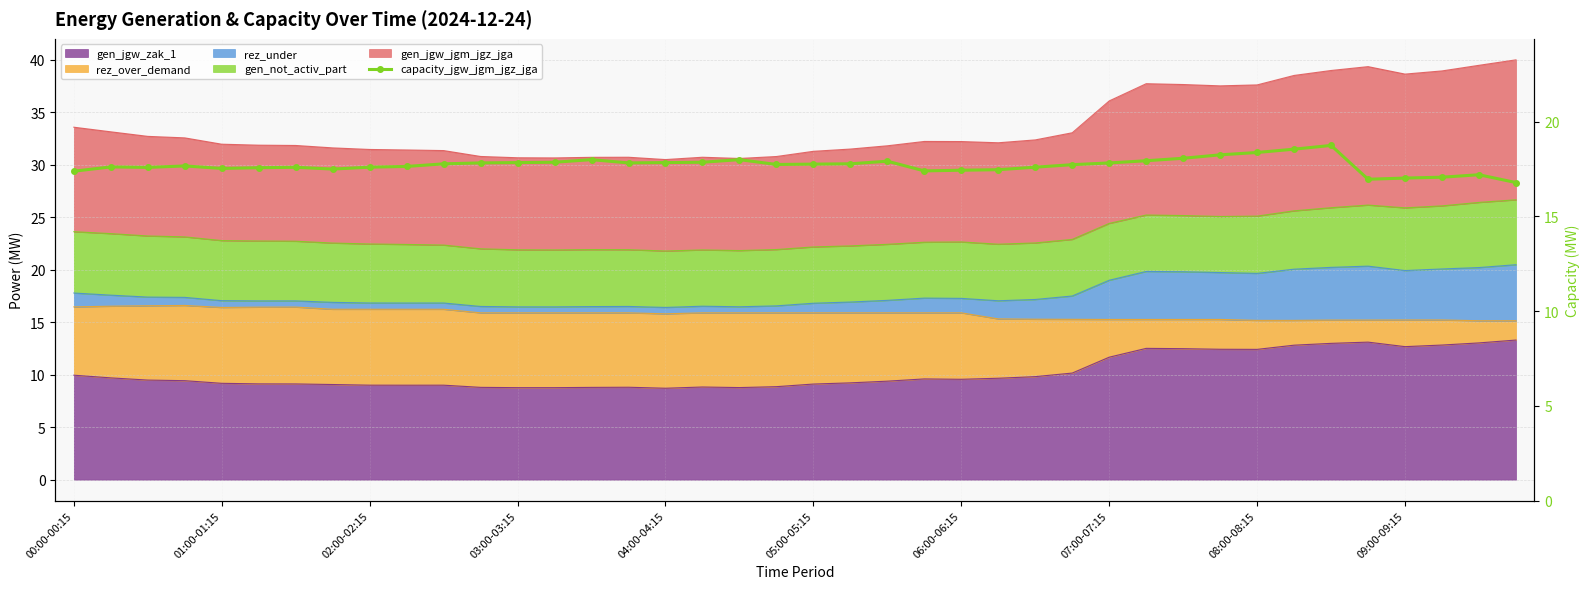

Is it true that the value at 30 is 18.1?

True